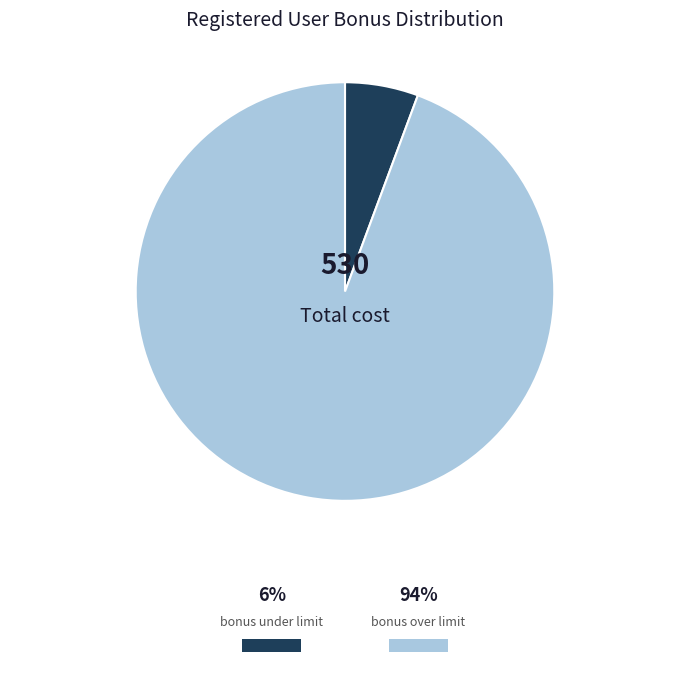

Is there any slice that represents more than half of the pie?

Yes